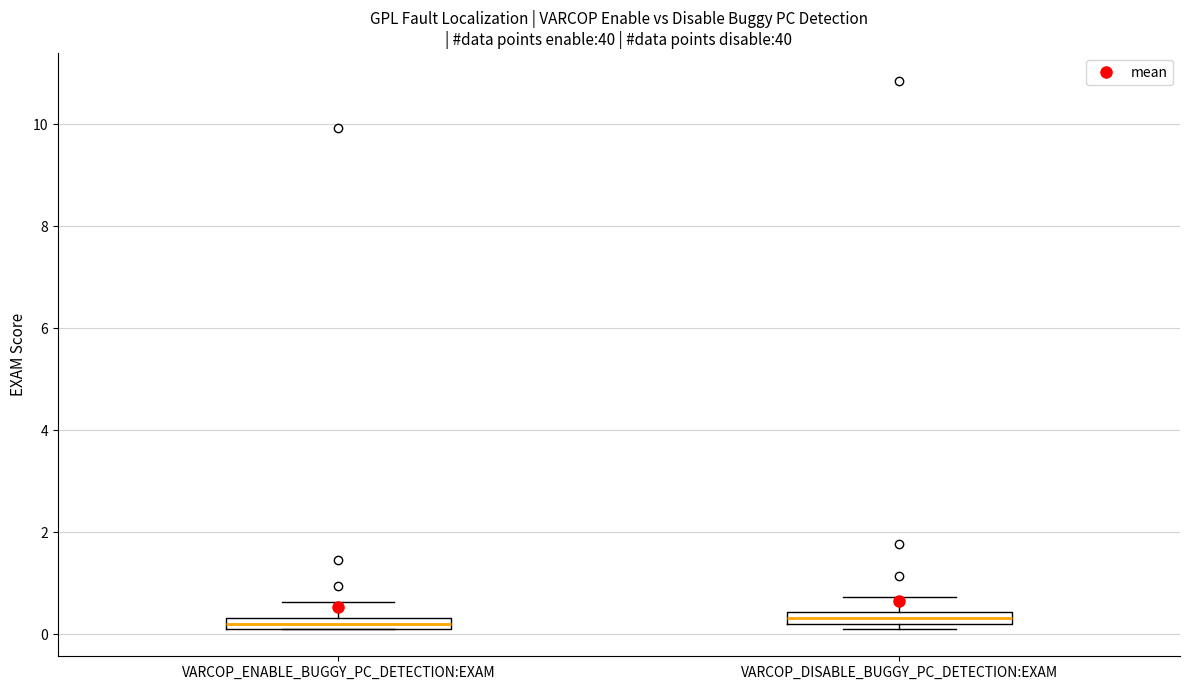

Where is the upper edge of the box for VARCOP_ENABLE_BUGGY_PC_DETECTION:EXAM on the y-axis? The values are not printed on the chart, so give them approximately, as read against the axis.

0.4